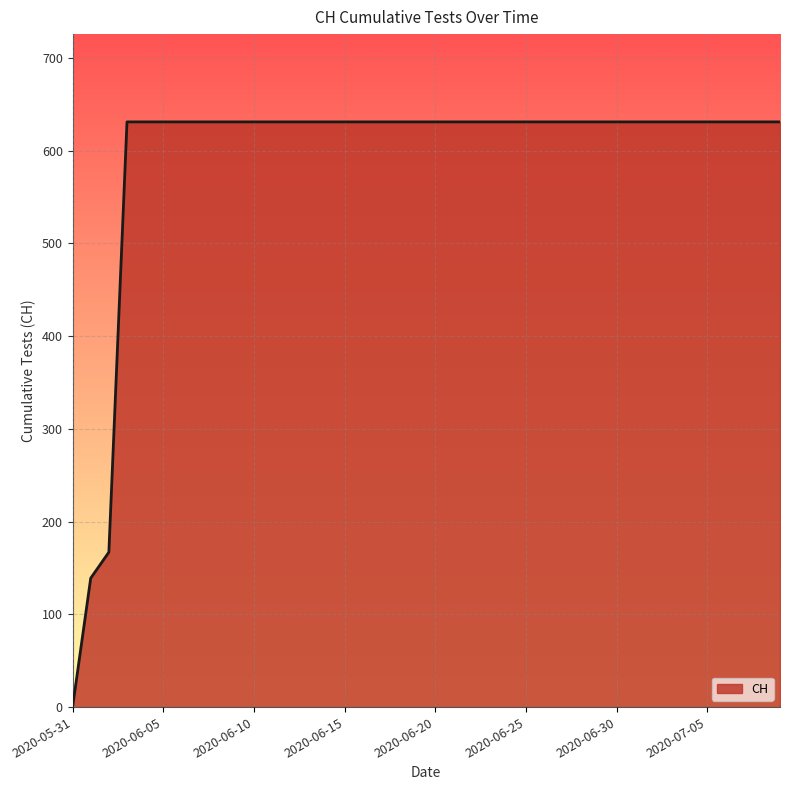

What is the difference between the maximum and minimum values?

631